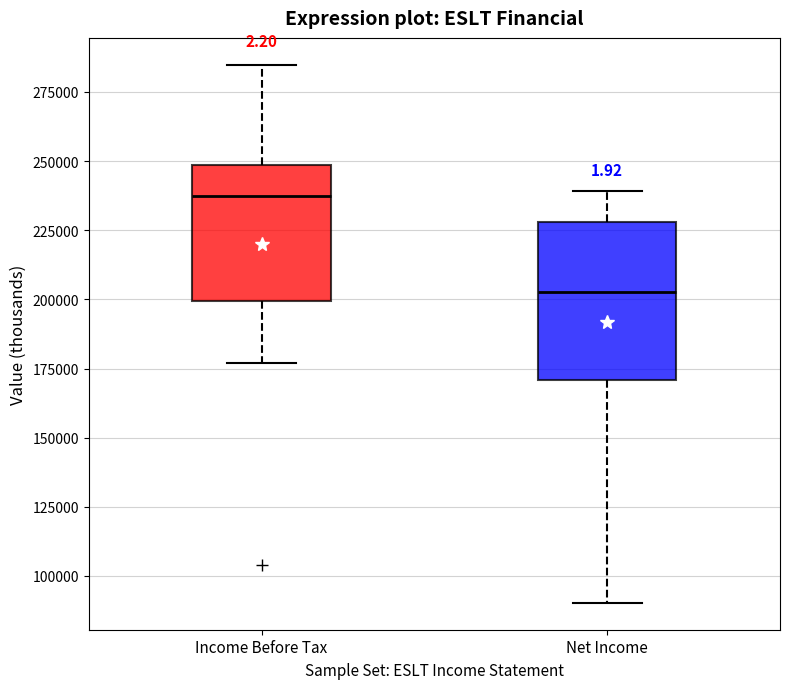

Reading left to right, transcribe this box plot: for each box, give where its median line is, the range the box spans, and where its two whiskers end, as read against the y-axis. The values are not printed on the chart, so give them approximately, as read against the axis.

Income Before Tax: median 235000, box 200000 to 250000, whiskers 175000 to 285000
Net Income: median 205000, box 170000 to 230000, whiskers 90000 to 240000